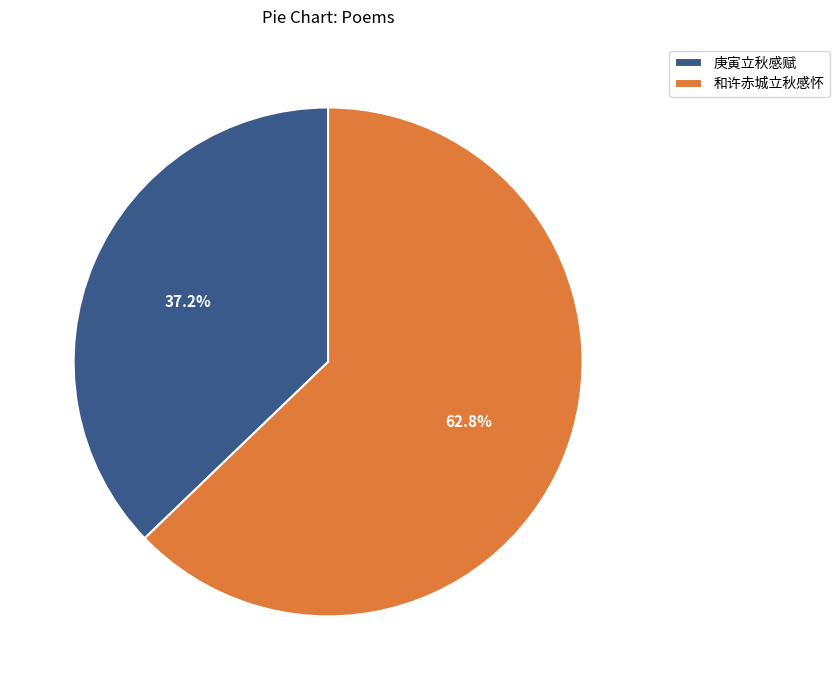

To the nearest percent, what is the combined percentage of 和许赤城立秋感怀 and 庚寅立秋感赋?

100%